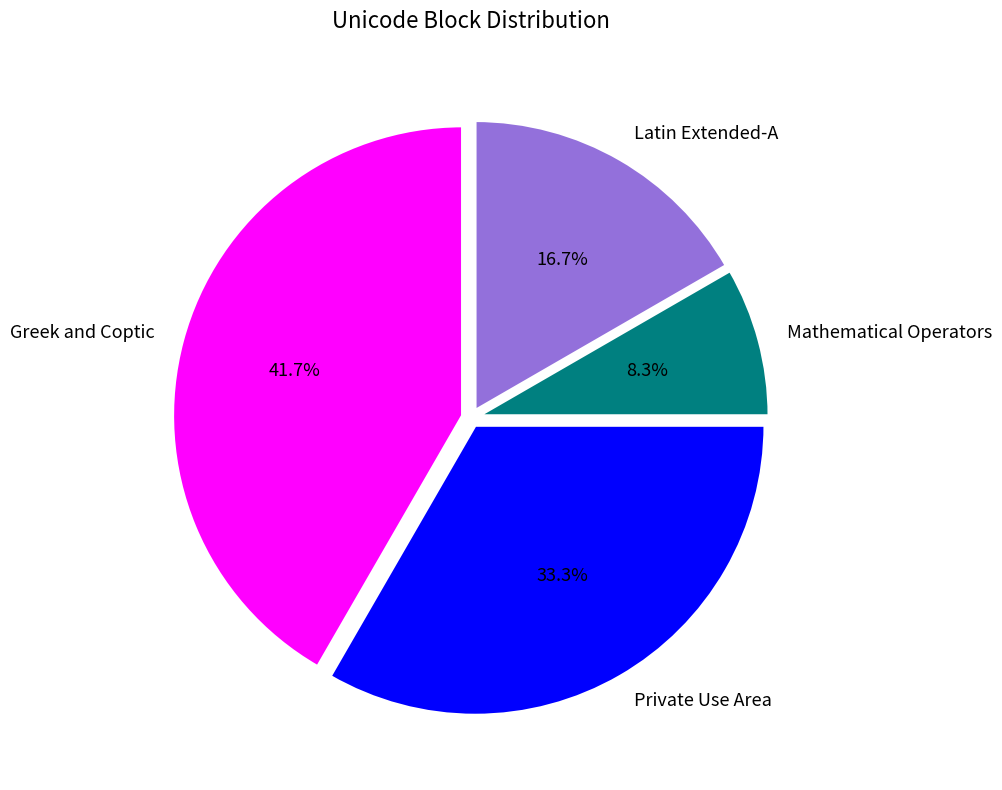

The Mathematical Operators slice represents 8% of the pie. True or false?

True